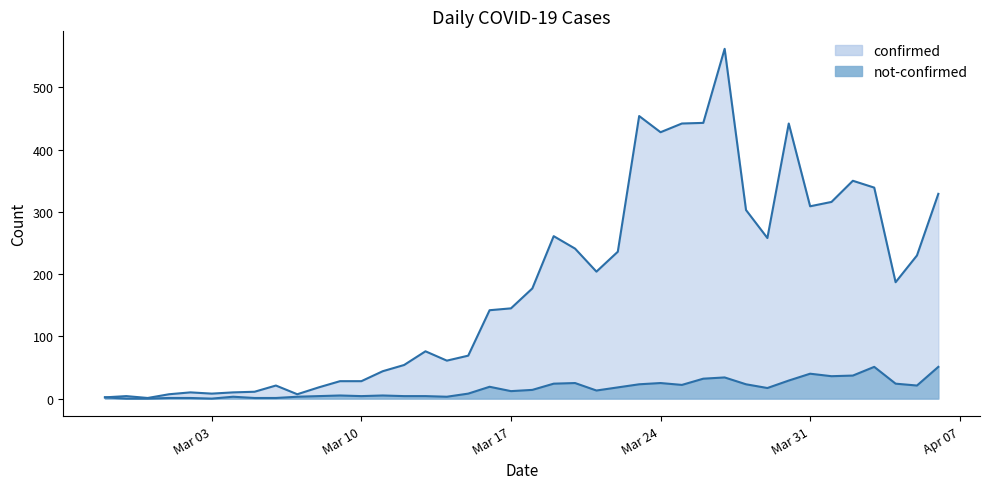

What is the value of the not-confirmed point at the 10th from the left?

3